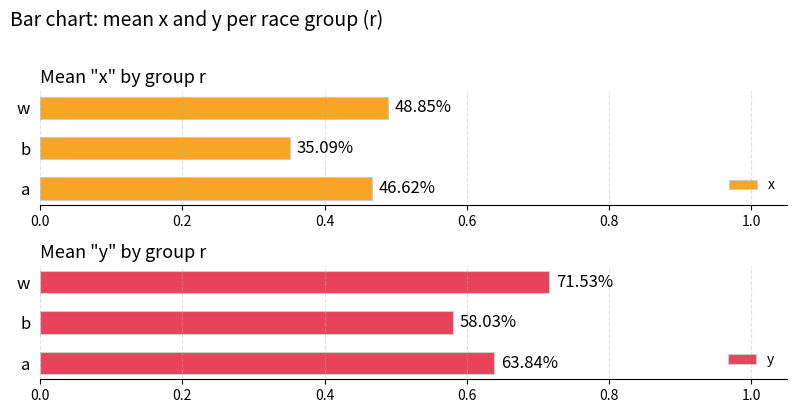

At how many categories does at least one series exceed 0?

3